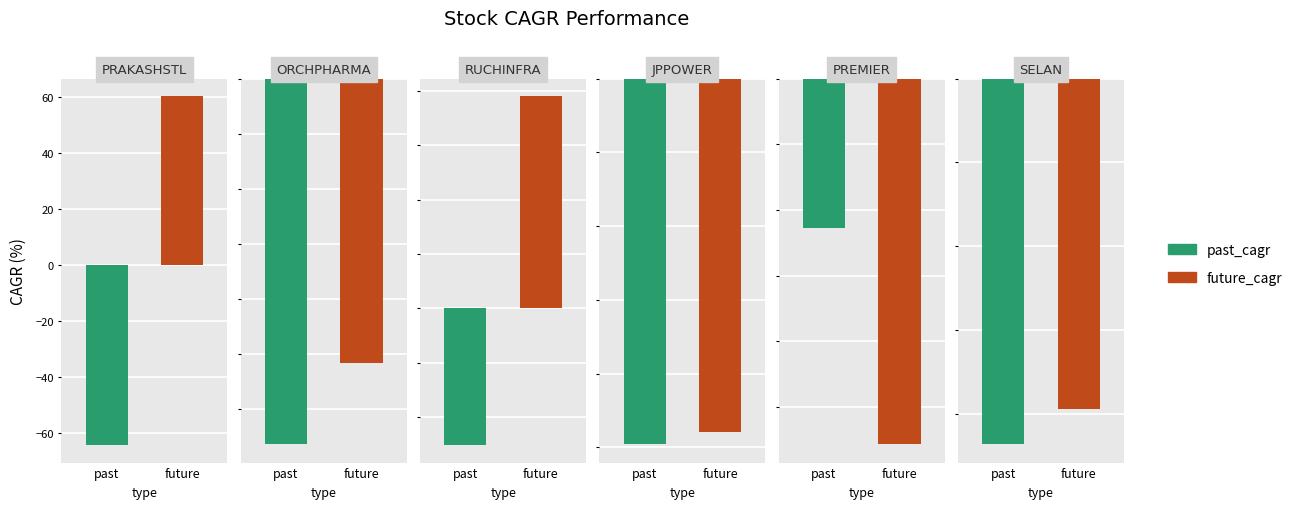

Is it true that past_performance_cagr_y equals -25.2 at 2?

True